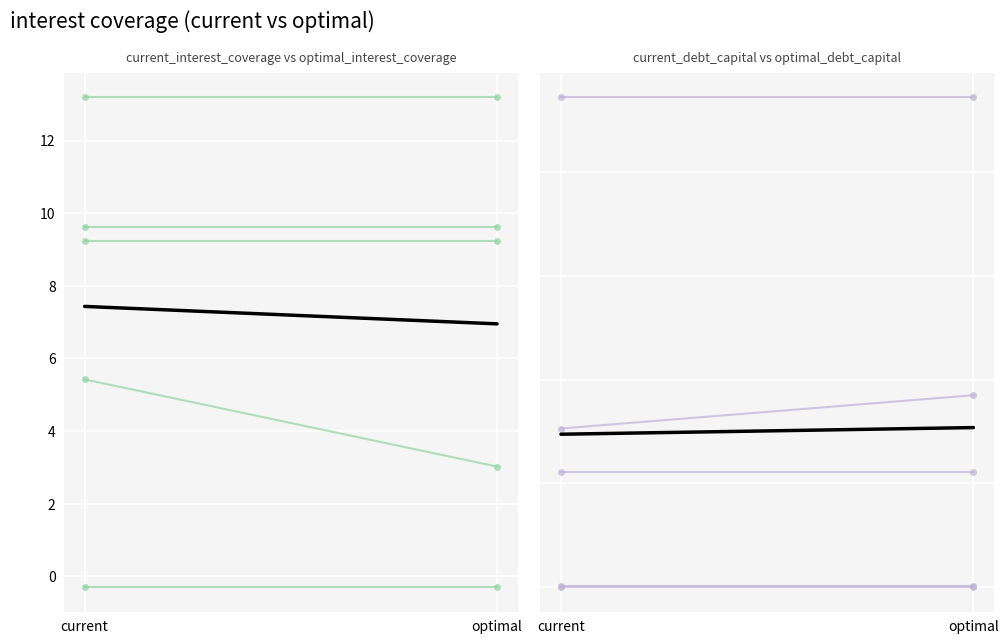

Which has a higher value, optimal or current?

optimal